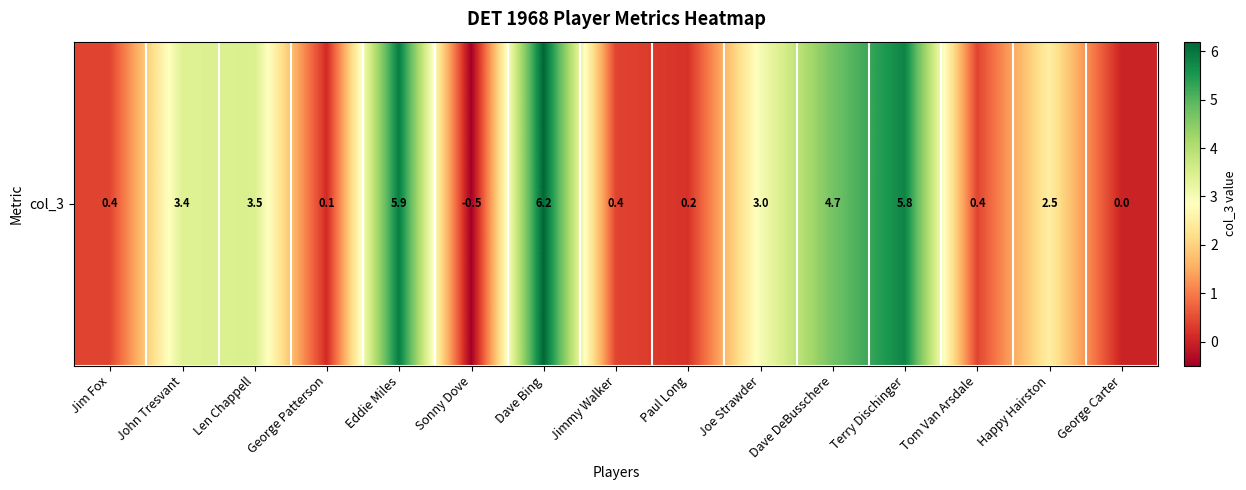

Reading left to right, list all the values displayed in this chart.

0.4	3.4	3.5	0.1	5.9	-0.5	6.2	0.4	0.2	3.0	4.7	5.8	0.4	2.5	0.0